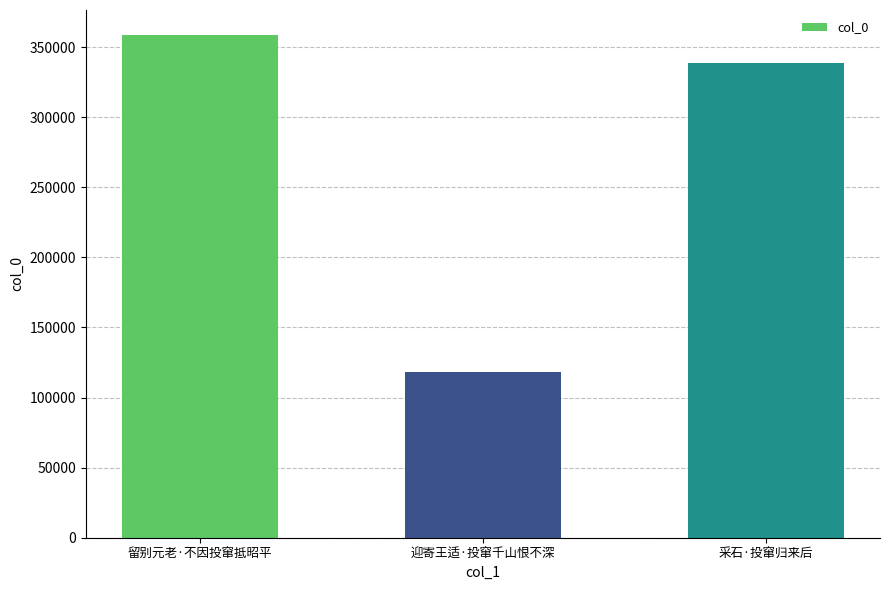

Rank the categories by value from highest to lowest.

留别元老·不因投窜抵昭平, 采石·投窜归来后, 迎寄王适·投窜千山恨不深